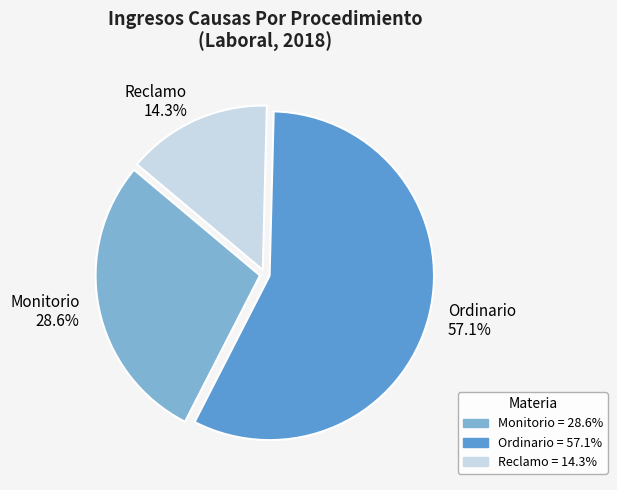

What is the smallest slice in the pie chart?

Reclamo